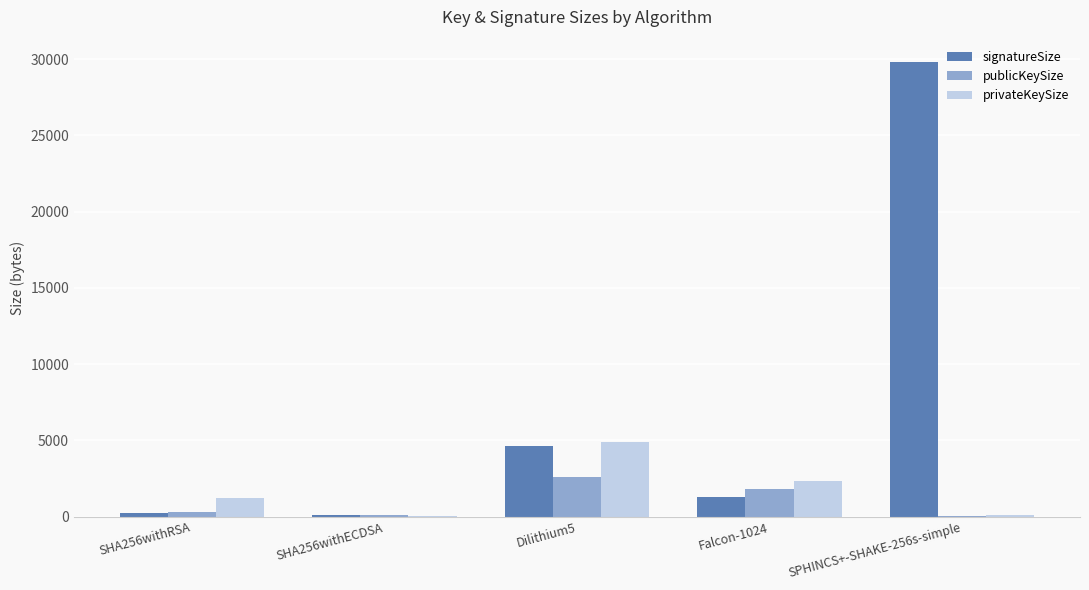

At which category is the sum across all series the highest?

SPHINCS+-SHAKE-256s-simple